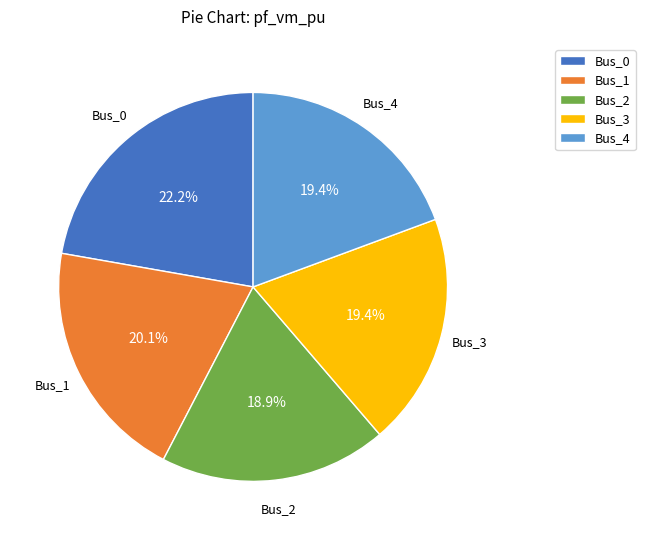

What percentage is the Bus_2 slice, to the nearest percent?

19%